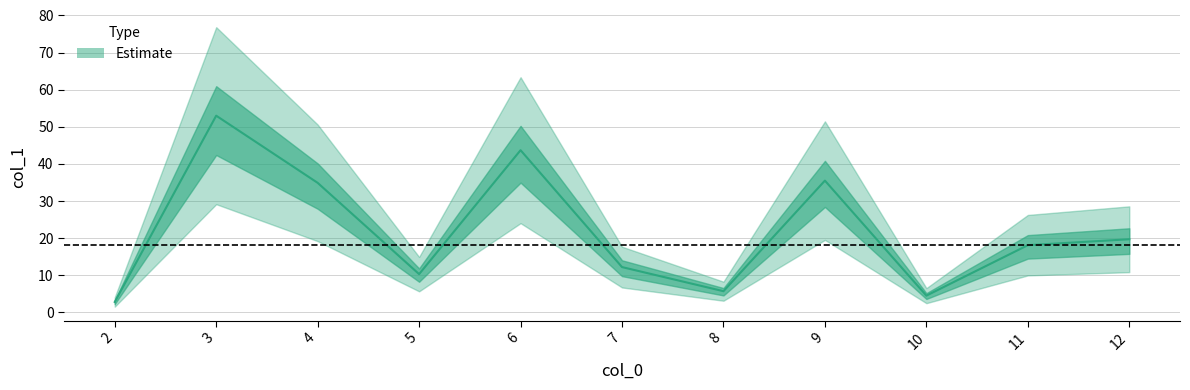

True or false: the data shows 10.3 at 5.

True